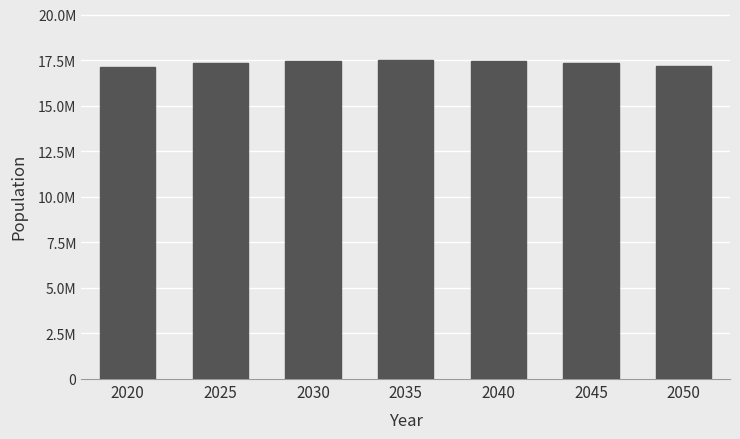

Does the chart contain any negative values?

No